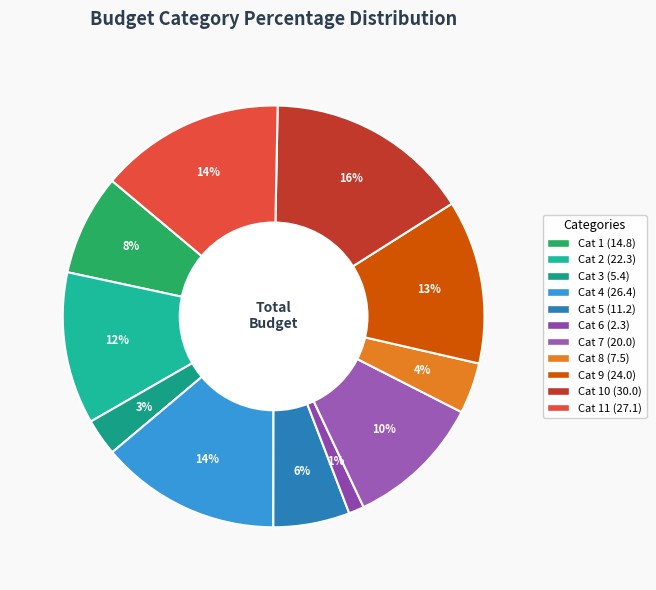

To the nearest percent, what is the average slice percentage?

9%